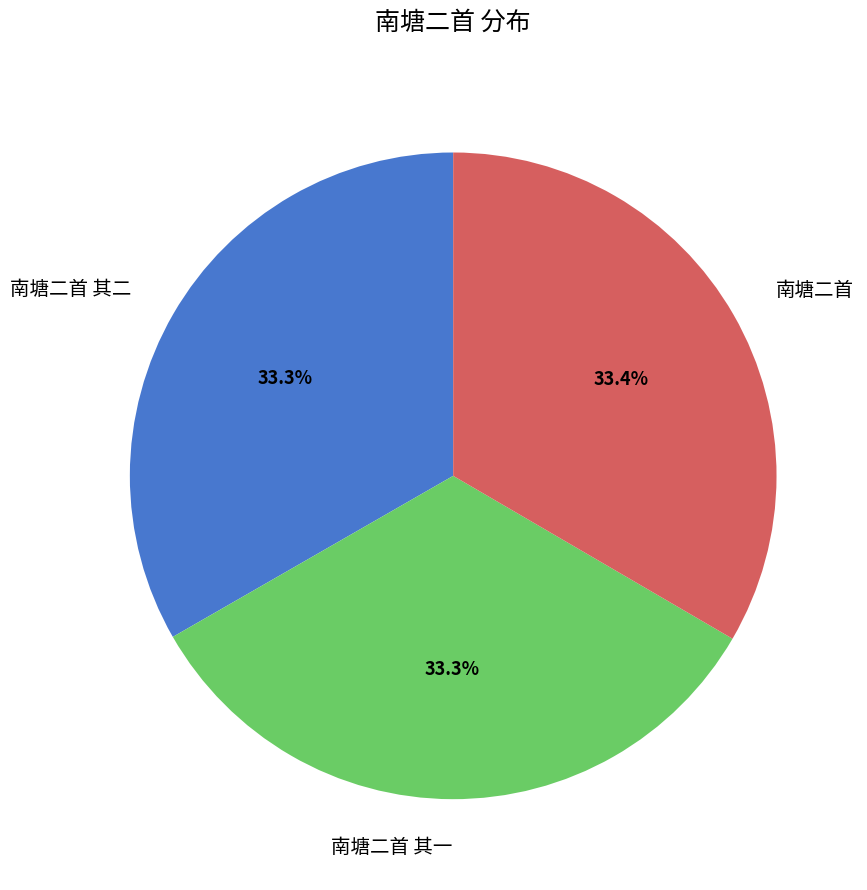

What is the total percentage of 南塘二首 and 南塘二首 其一?

66.7%